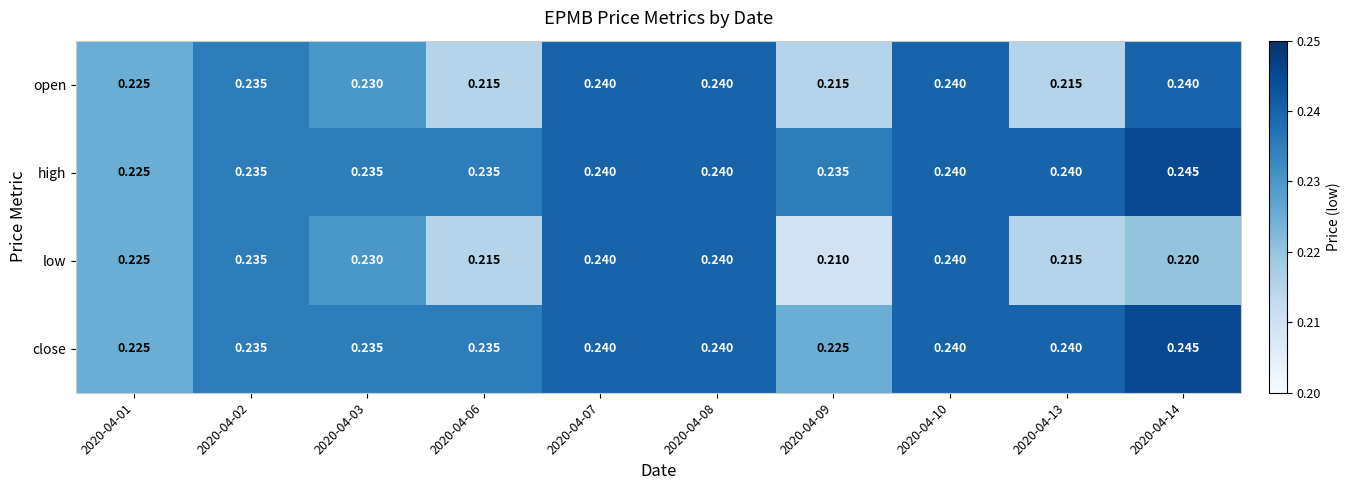

Which series has the widest spread of values?

low